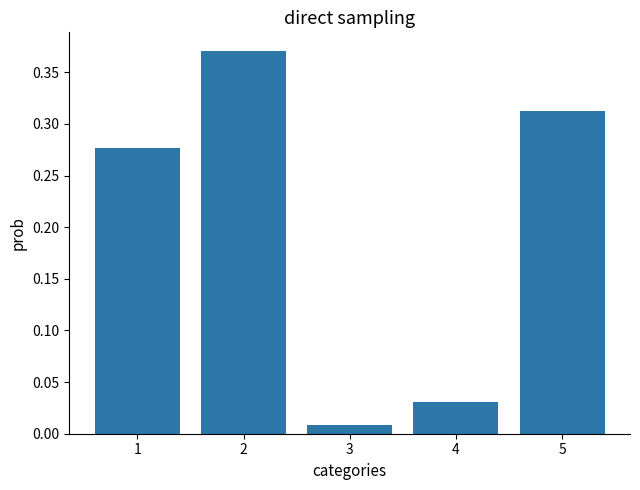

True or false: the data shows 0.5 at 2.

False